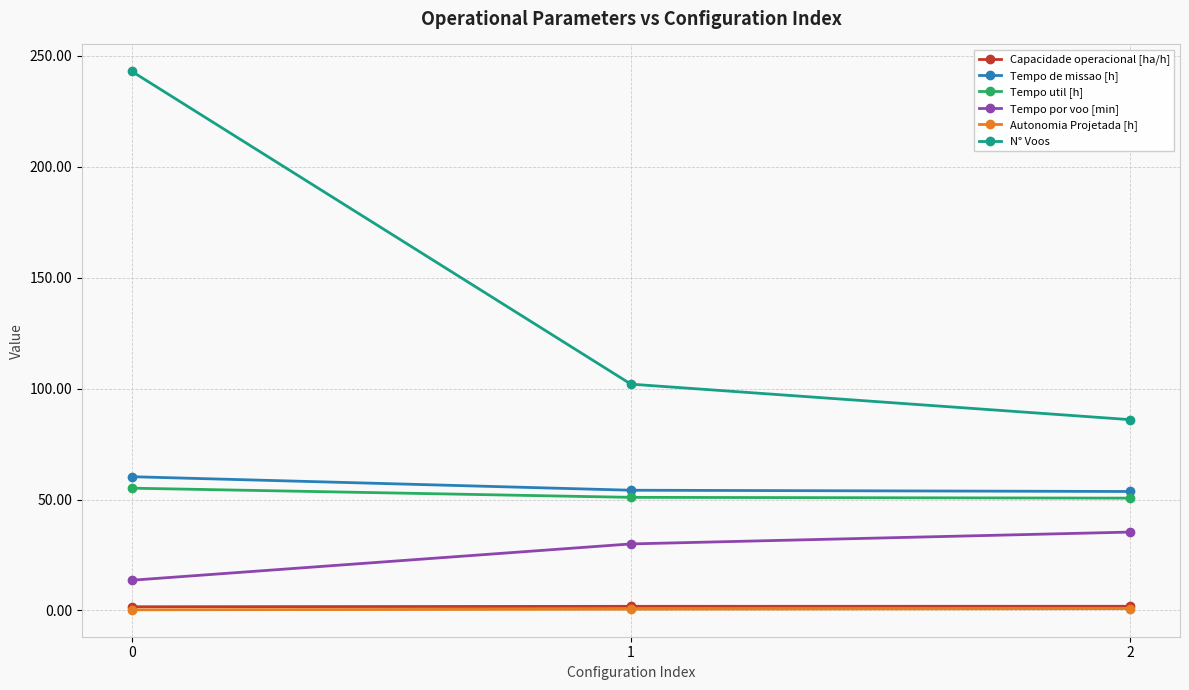

What is the value of the Tempo por voo [min] point at the 3rd from the left?

35.3